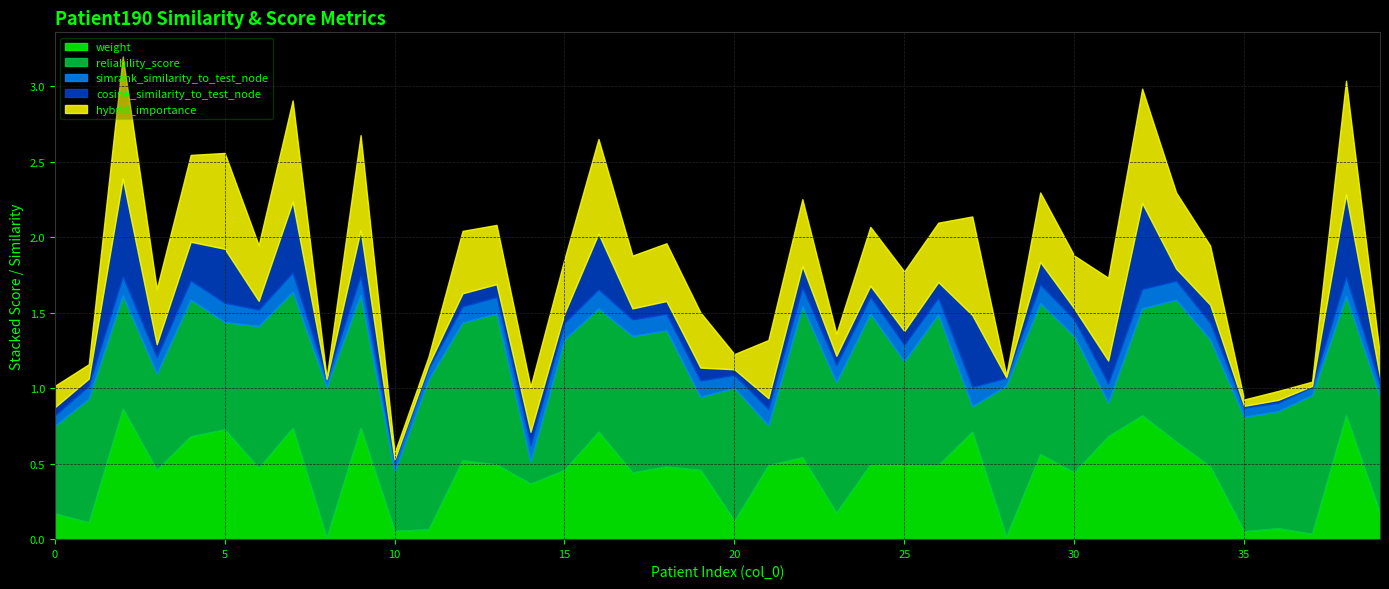

Which series changed the most between 13 and 34?

reliability_score